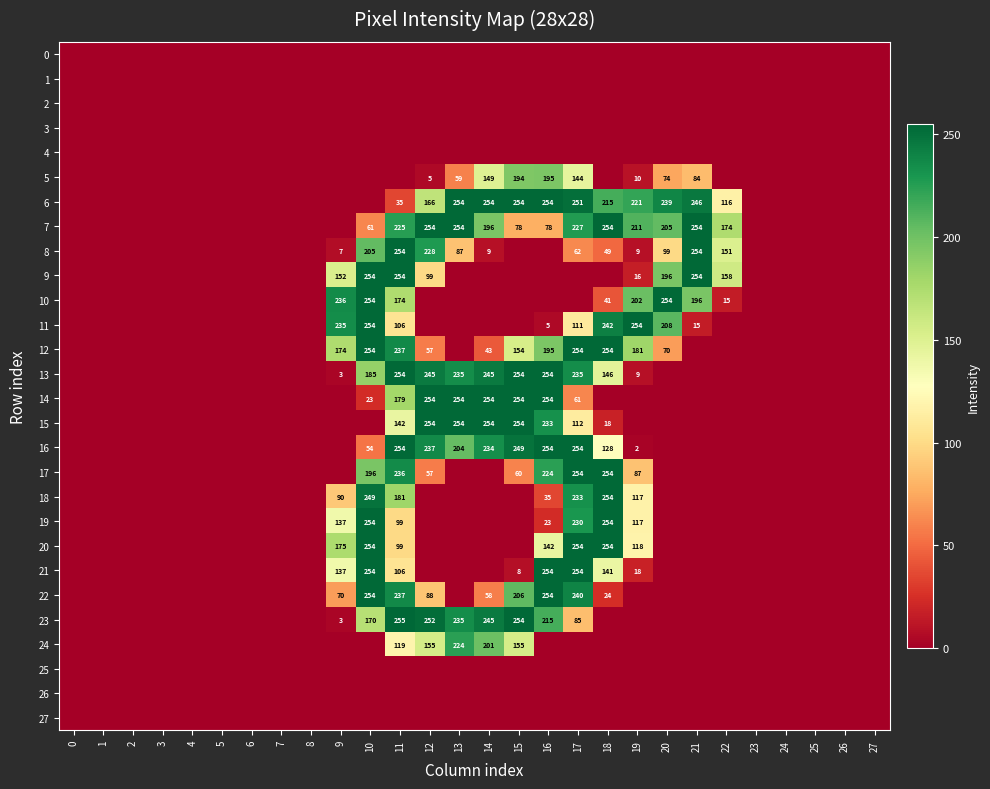

The value of 7 at 17 is 227. True or false?

True